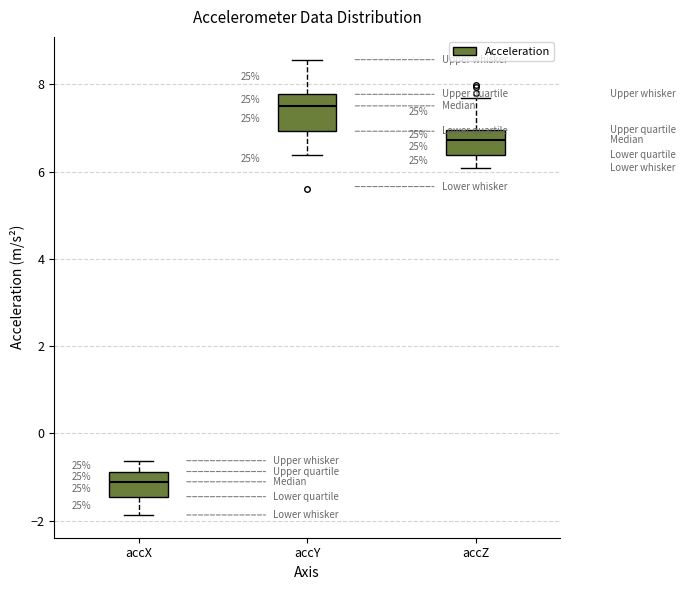

Reading left to right, transcribe this box plot: for each box, give where its median line is, the range the box spans, and where its two whiskers end, as read against the y-axis. The values are not printed on the chart, so give them approximately, as read against the axis.

accX: median -1.2, box -1.4 to -0.8, whiskers -1.8 to -0.6
accY: median 7.6, box 7.0 to 7.8, whiskers 6.4 to 8.6
accZ: median 6.8, box 6.4 to 7.0, whiskers 6.0 to 7.6